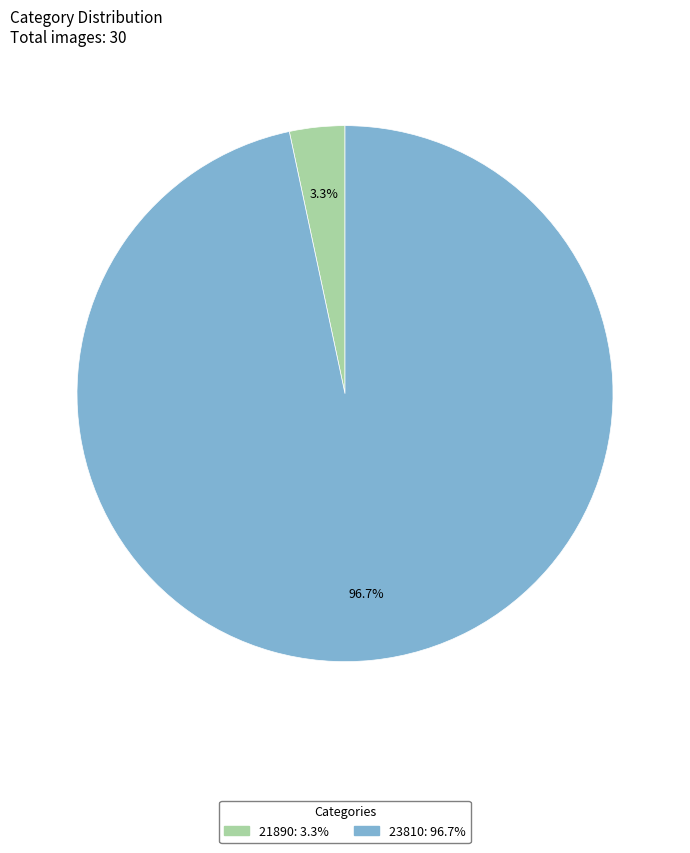

Which category has the biggest portion of the pie?

23810